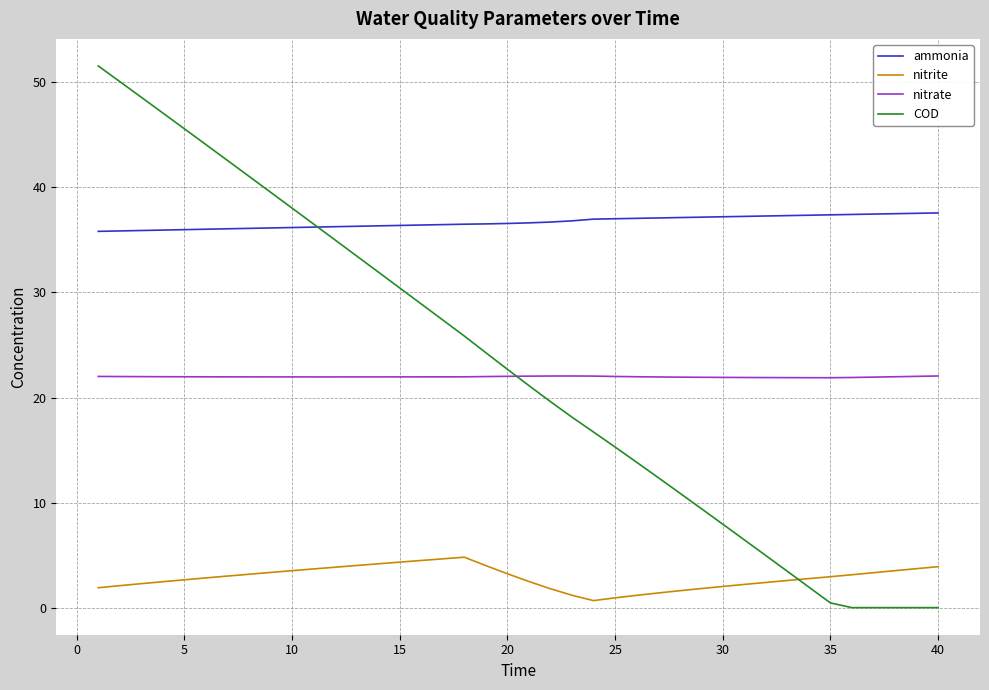

True or false: nitrite and ammonia cross at least once.

False